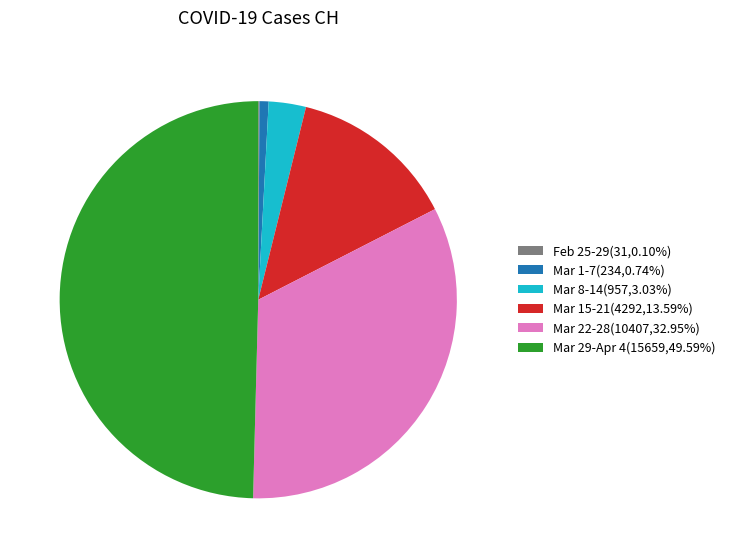

Does Mar 1-7(234,0.74%) represent more than half of the total?

No